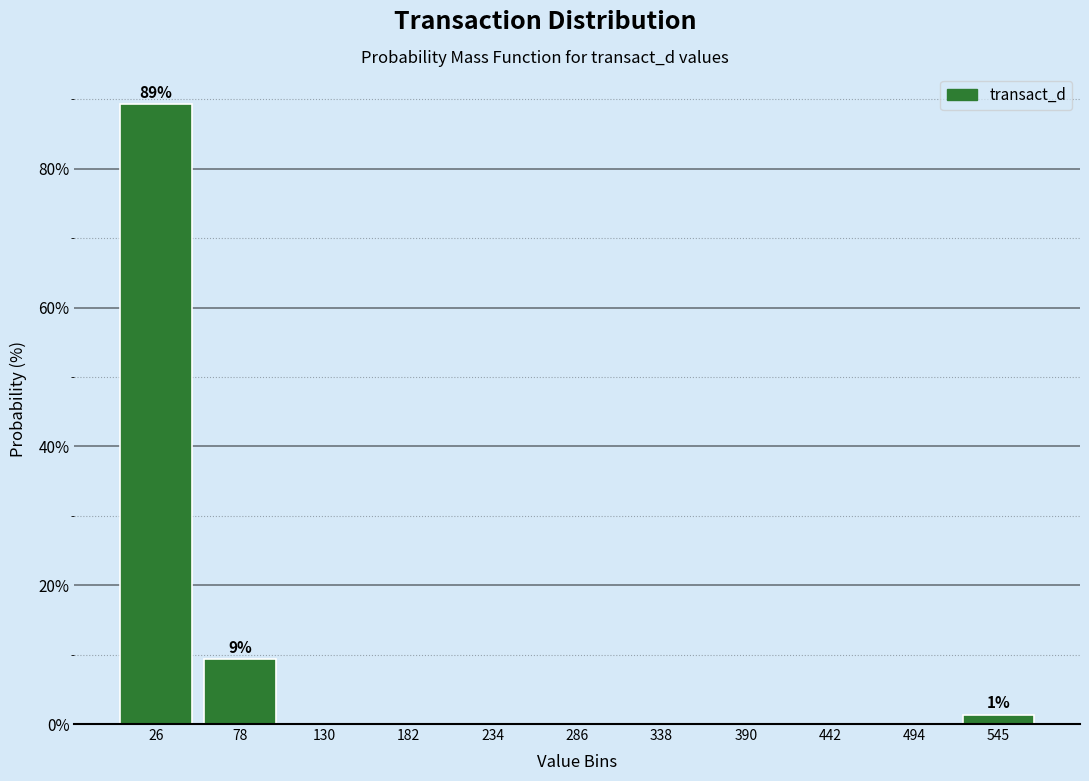

Which range on the x-axis has the tallest bar?

0 to 50